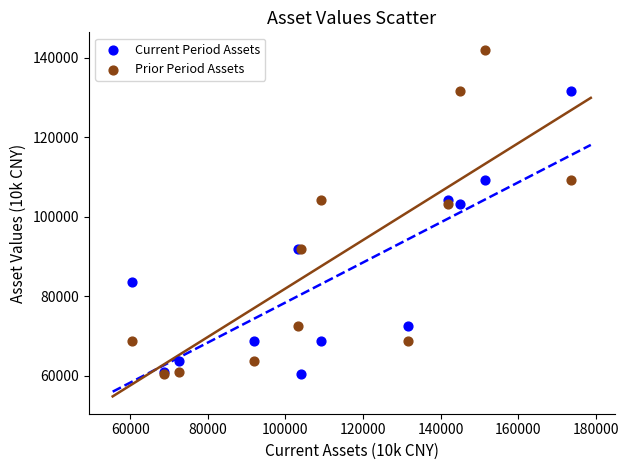

What are all the series names shown in the legend?

Current Period Assets, Prior Period Assets